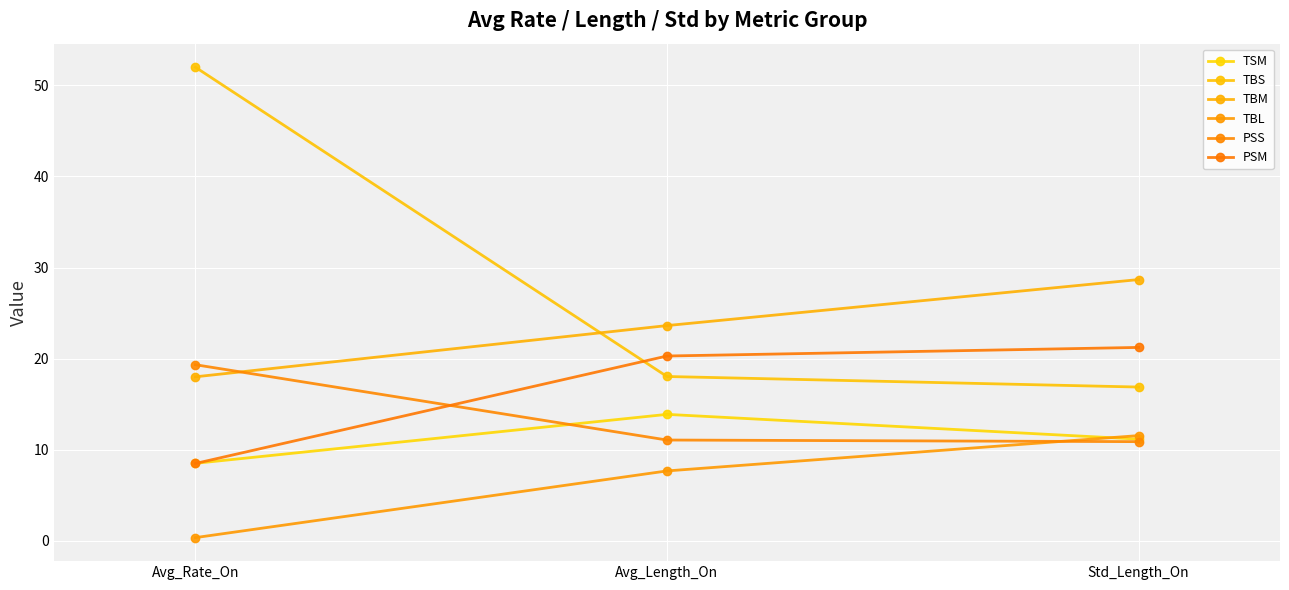

Is the value of TBS at Avg_Rate_On greater than the value of TSM at Std_Length_On?

Yes